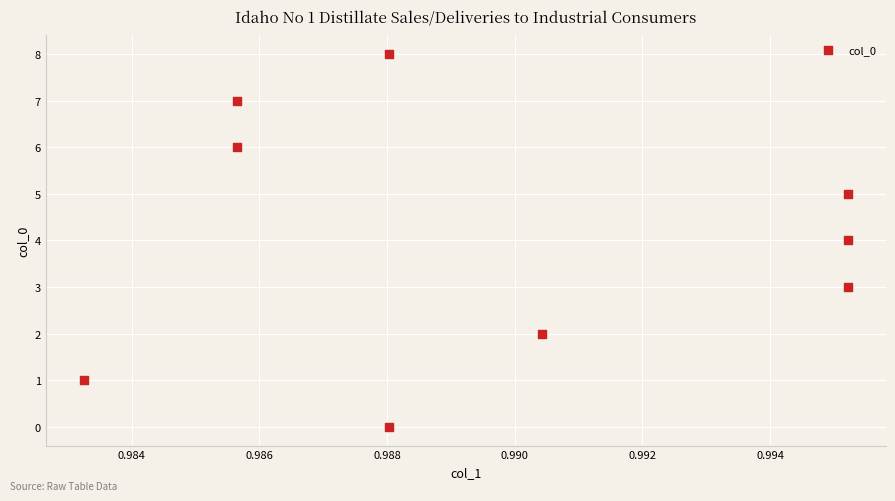

What is the average Y value?

4